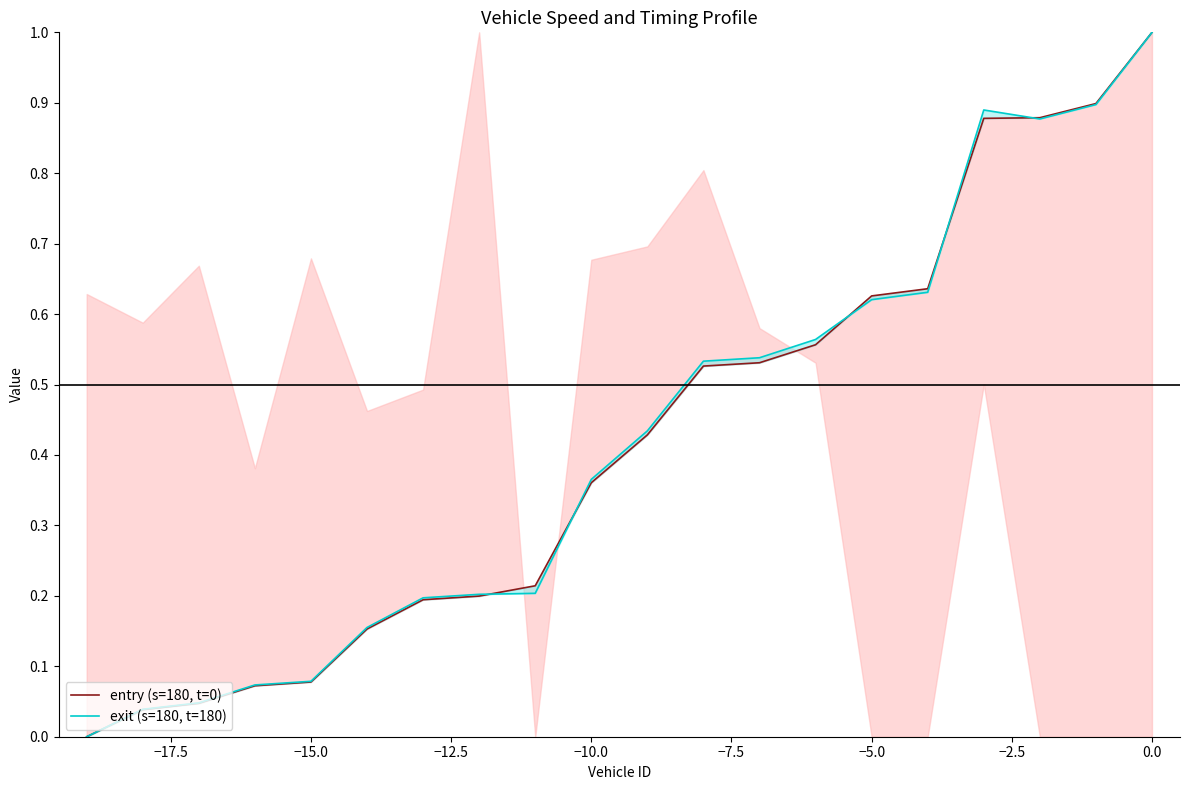

True or false: exit (s=180, t=180) has more than 1 interior local peaks.

False